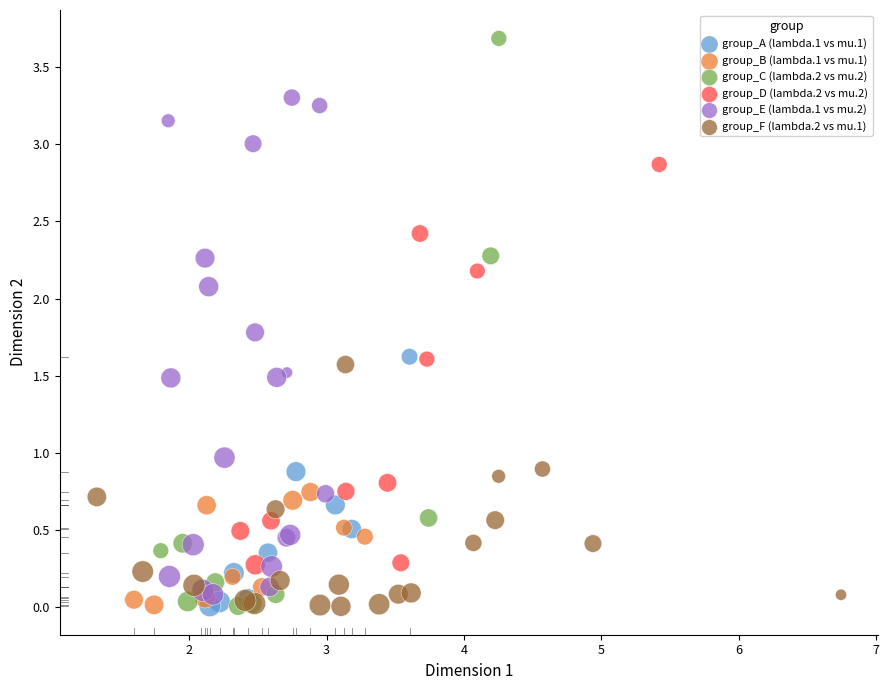

Which series has the widest spread of Y values?

group_C (lambda.2 vs mu.2)